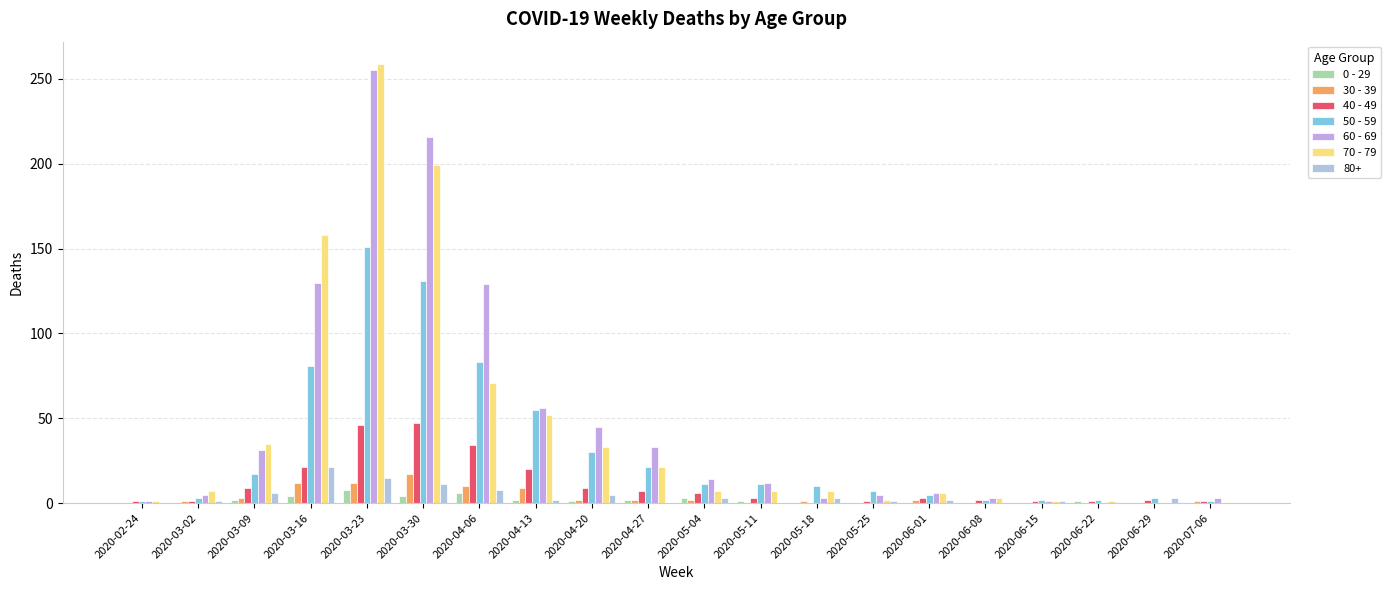

What is the difference between the highest and lowest values at 2020-05-04?

12